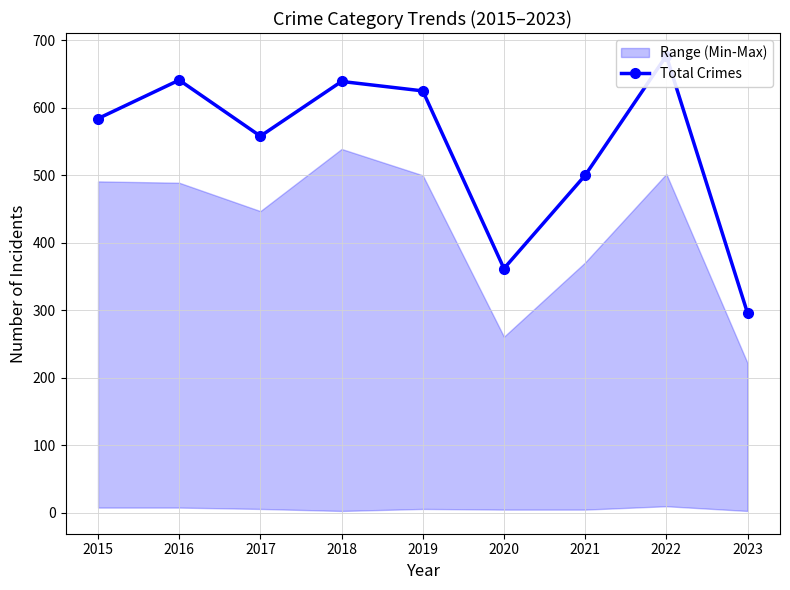

List the labels in order of value, smallest first.

2023, 2020, 2021, 2017, 2015, 2019, 2018, 2016, 2022